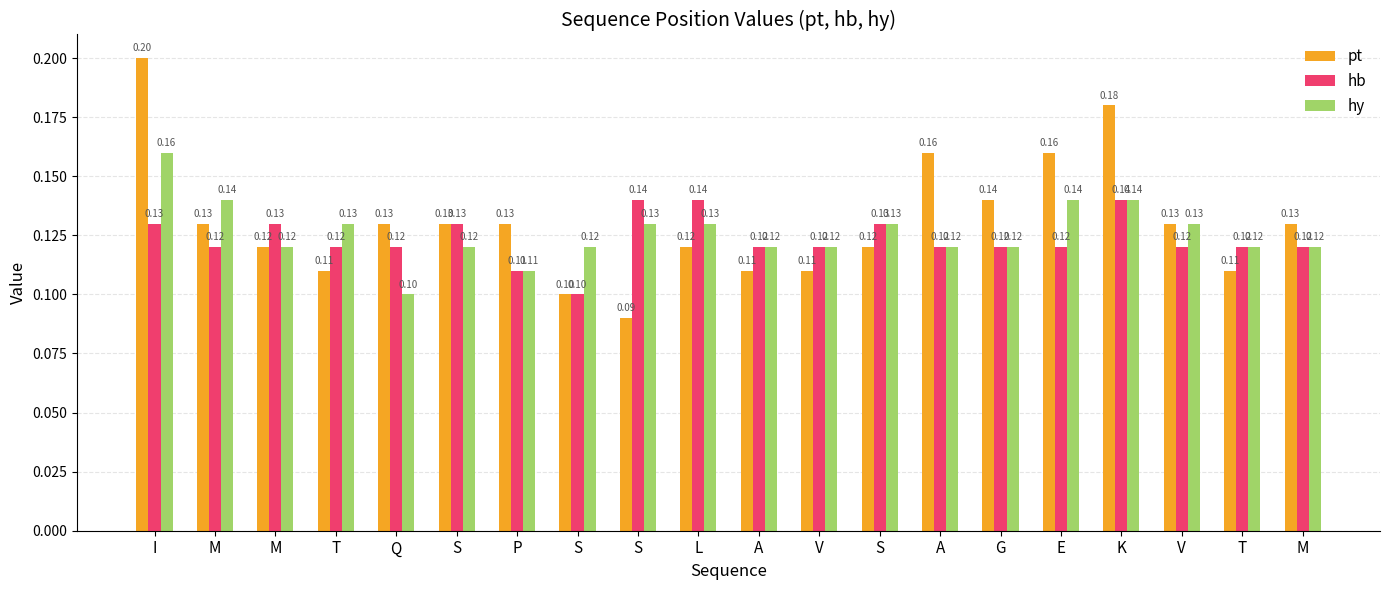

How many groups of bars are there?

20